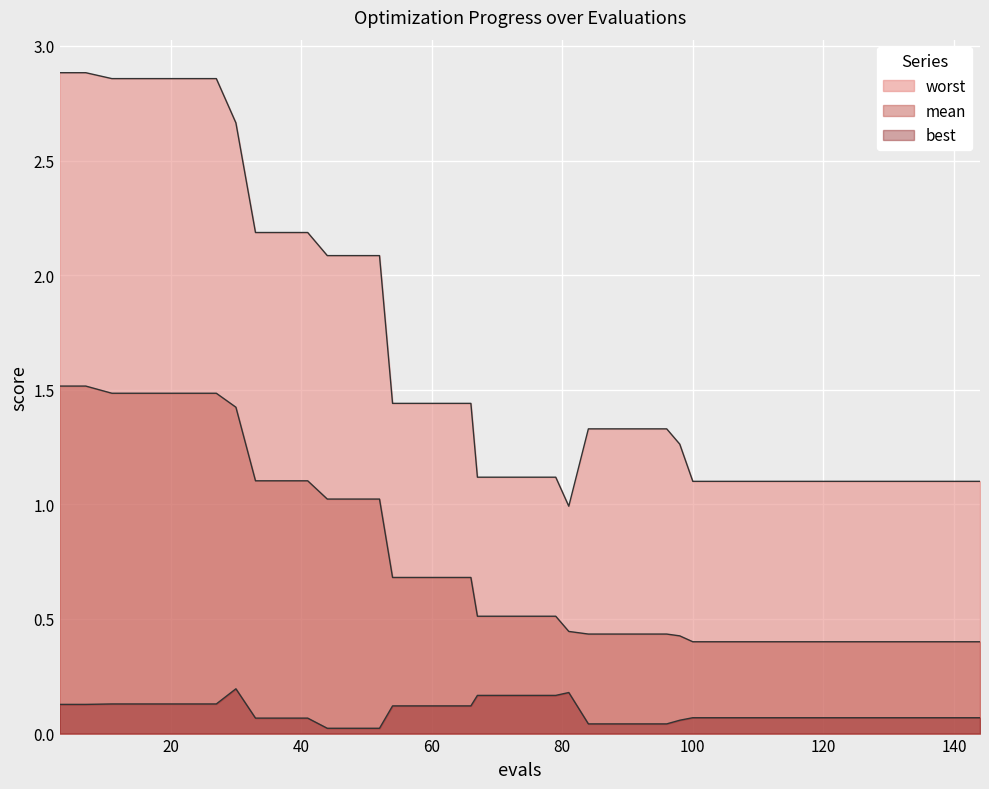

Reading left to right, what are all the values shown in this chart?

mean: 3=1.5	7=1.5	11=1.5	15=1.5	19=1.5	23=1.5	27=1.5	30=1.4	33=1.1	37=1.1	41=1.1	44=1.0	48=1.0	52=1.0	54=0.7	58=0.7	62=0.7	66=0.7	67=0.5	71=0.5	75=0.5	79=0.5	81=0.4	84=0.4	88=0.4	92=0.4	96=0.4	98=0.4	100=0.4	104=0.4	108=0.4	112=0.4	116=0.4	120=0.4	124=0.4	128=0.4	132=0.4	136=0.4	140=0.4	144=0.4
best: 3=0.1	7=0.1	11=0.1	15=0.1	19=0.1	23=0.1	27=0.1	30=0.2	33=0.1	37=0.1	41=0.1	44=0.0	48=0.0	52=0.0	54=0.1	58=0.1	62=0.1	66=0.1	67=0.2	71=0.2	75=0.2	79=0.2	81=0.2	84=0.0	88=0.0	92=0.0	96=0.0	98=0.1	100=0.1	104=0.1	108=0.1	112=0.1	116=0.1	120=0.1	124=0.1	128=0.1	132=0.1	136=0.1	140=0.1	144=0.1
worst: 3=2.9	7=2.9	11=2.9	15=2.9	19=2.9	23=2.9	27=2.9	30=2.7	33=2.2	37=2.2	41=2.2	44=2.1	48=2.1	52=2.1	54=1.4	58=1.4	62=1.4	66=1.4	67=1.1	71=1.1	75=1.1	79=1.1	81=1.0	84=1.3	88=1.3	92=1.3	96=1.3	98=1.3	100=1.1	104=1.1	108=1.1	112=1.1	116=1.1	120=1.1	124=1.1	128=1.1	132=1.1	136=1.1	140=1.1	144=1.1